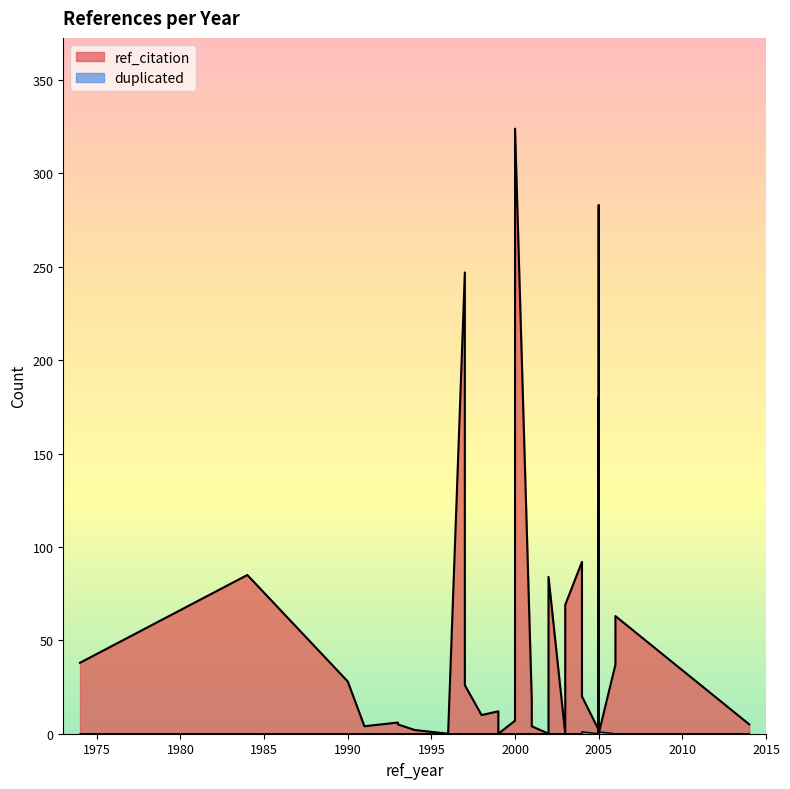

How many data points in duplicated are above 0?

3